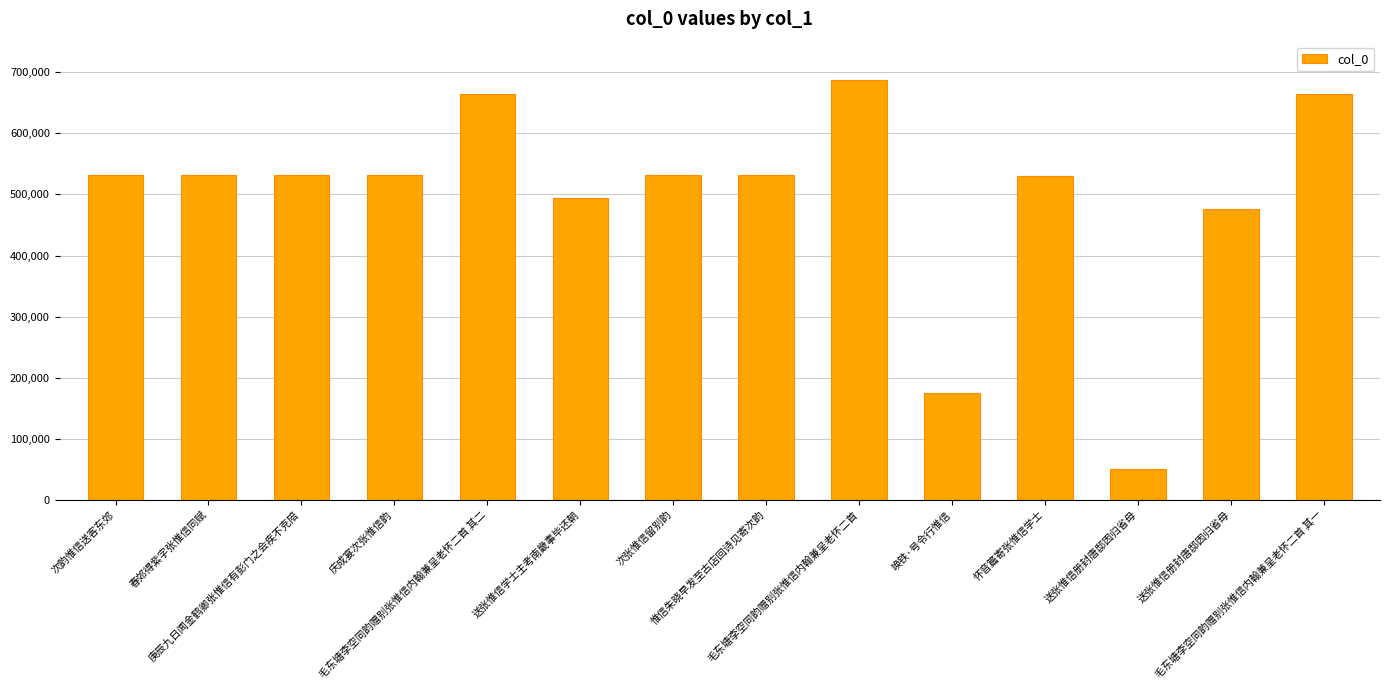

How many distinct data groups are displayed?

1